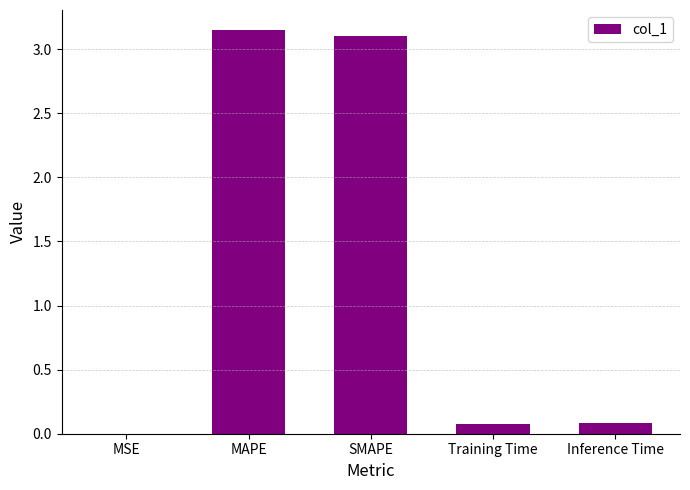

Between MSE and SMAPE, which is larger?

SMAPE